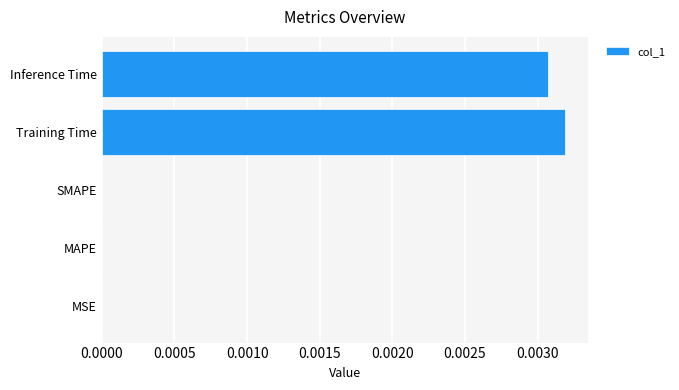

The chart shows a value of 0.0 at SMAPE. True or false?

True